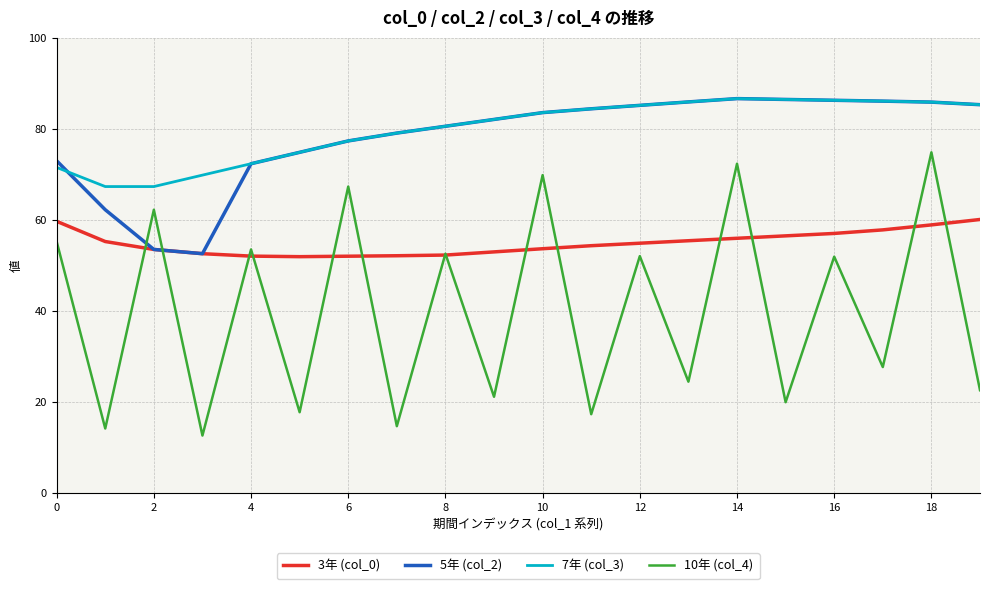

Which series has the widest spread of values?

10年 (col_4)